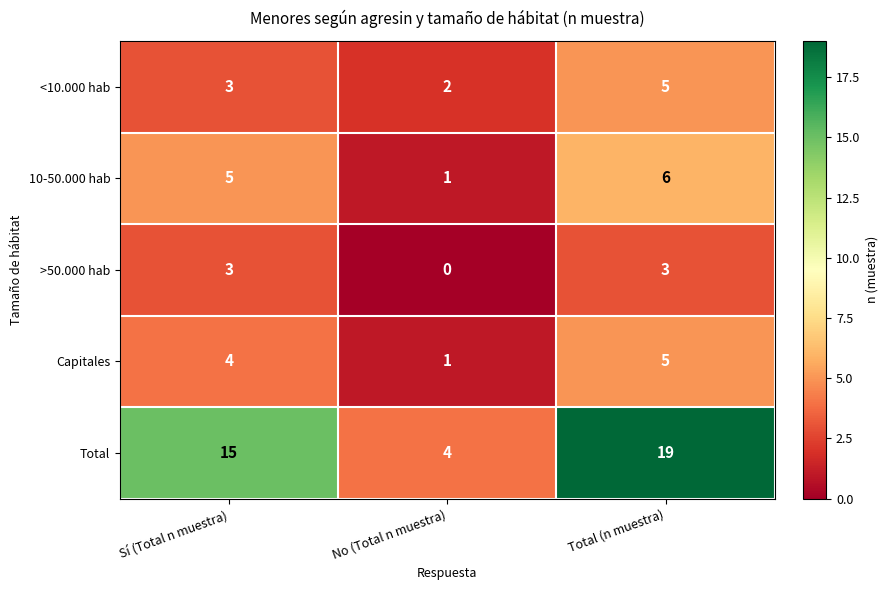

What is the difference between the highest and lowest values at Sí (Total n muestra)?

12